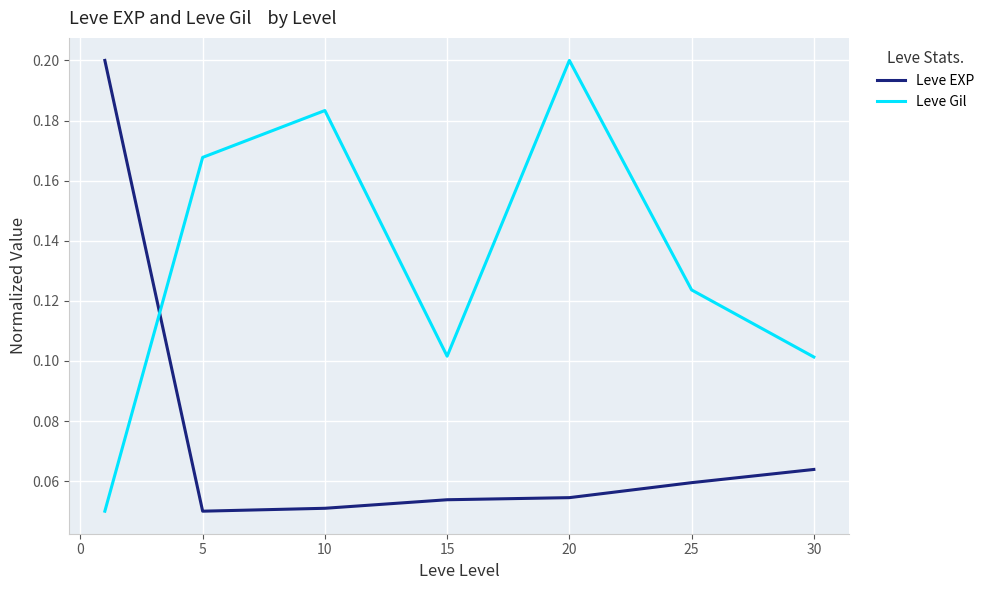

Which series ends up on top after the final intersection of Leve EXP and Leve Gil?

Leve Gil